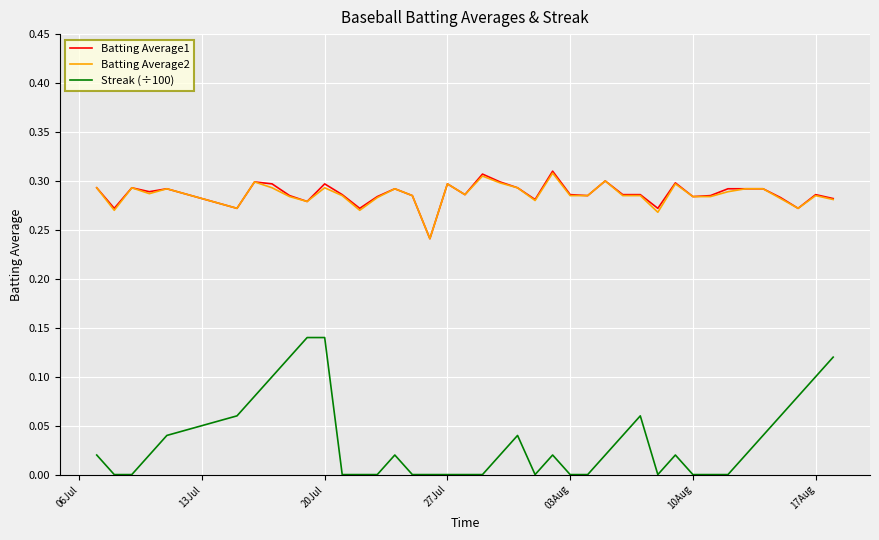

True or false: Streak (÷100) and Batting Average2 cross at least once.

False